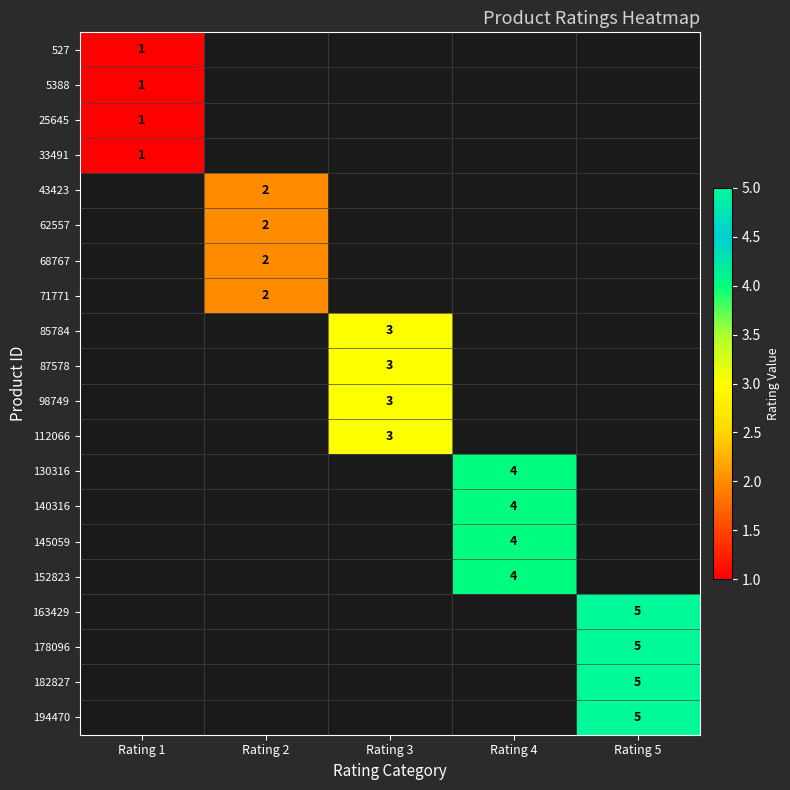

True or false: 87578 has a value of 3 at Rating 3.

True